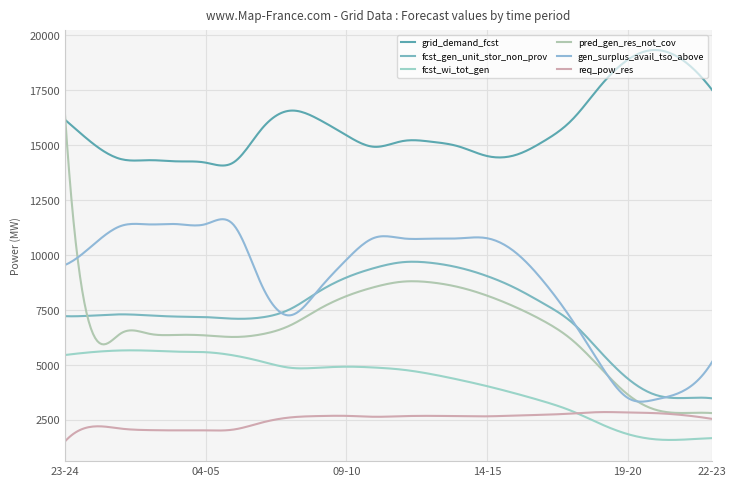

What is the average value of the pred_gen_res_not_cov series?

6662.3